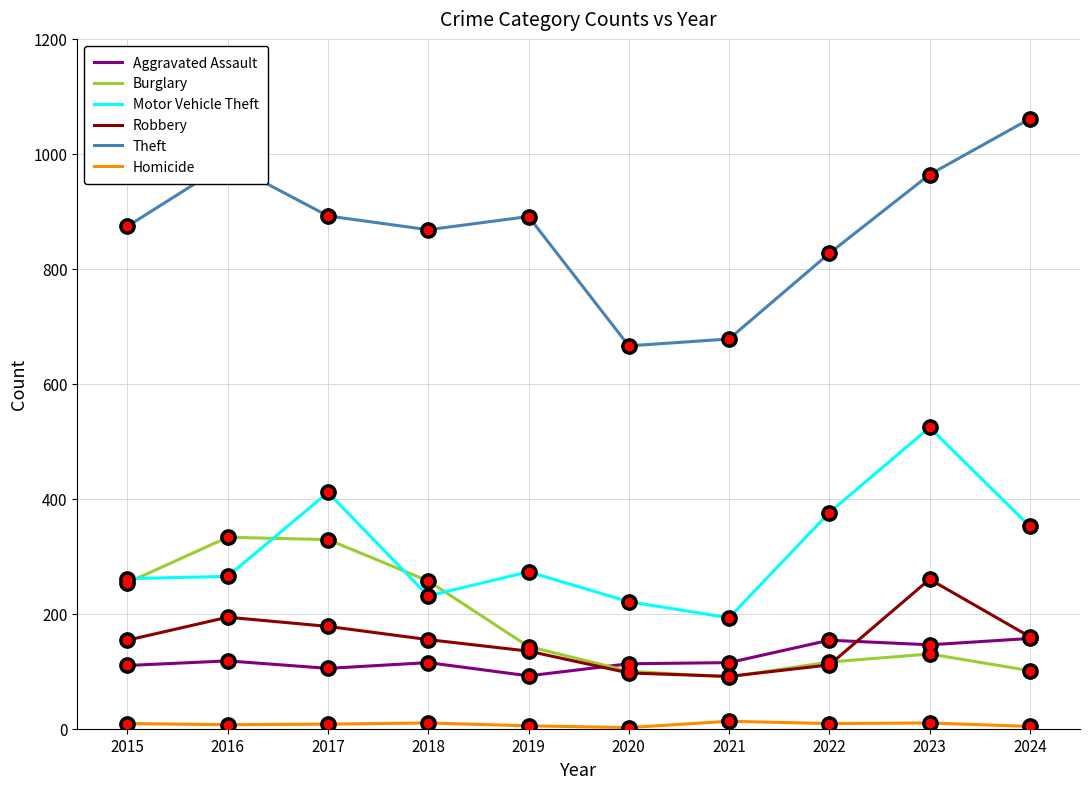

What is the minimum value for Burglary?

90